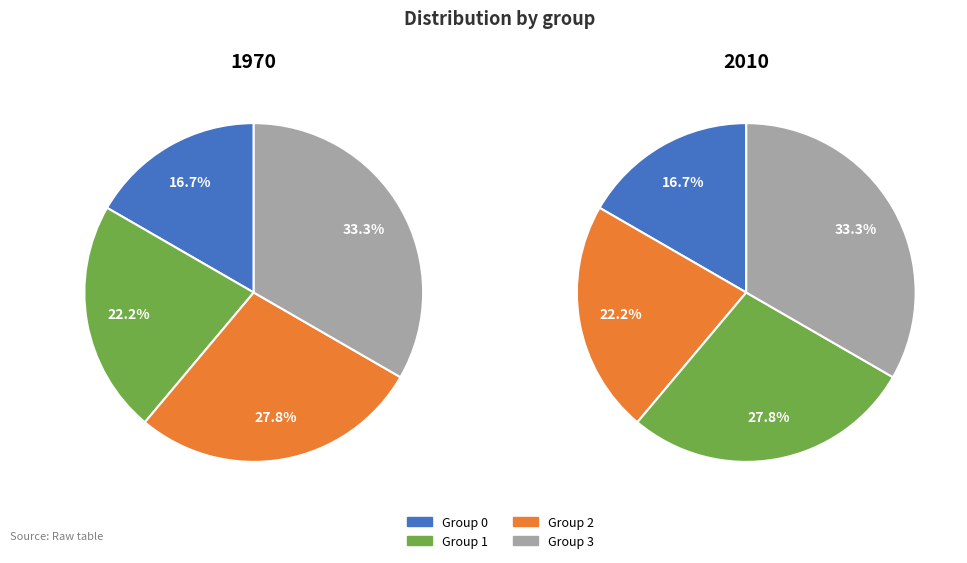

Is it true that 2 is 37% of the pie?

False